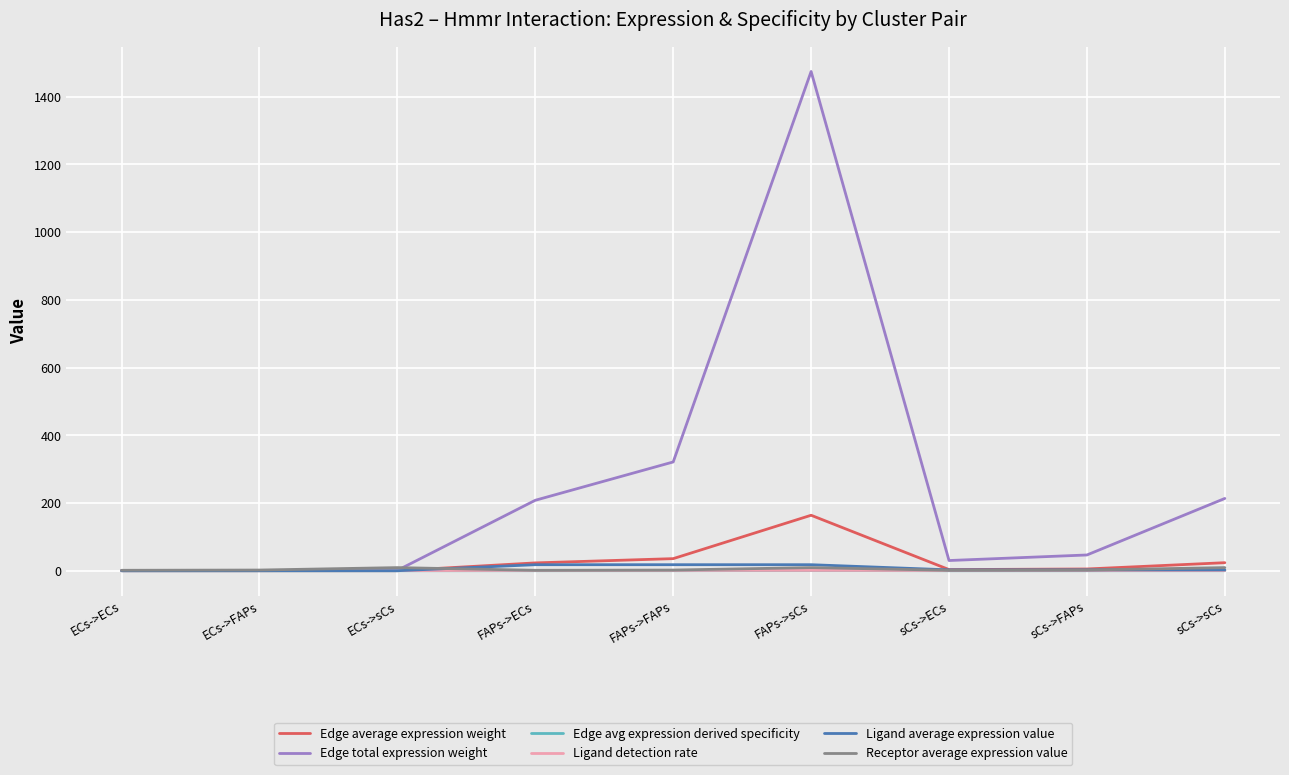

What are all the series names shown in the legend?

Edge average expression weight, Edge total expression weight, Edge avg expression derived specificity, Ligand detection rate, Ligand average expression value, Receptor average expression value